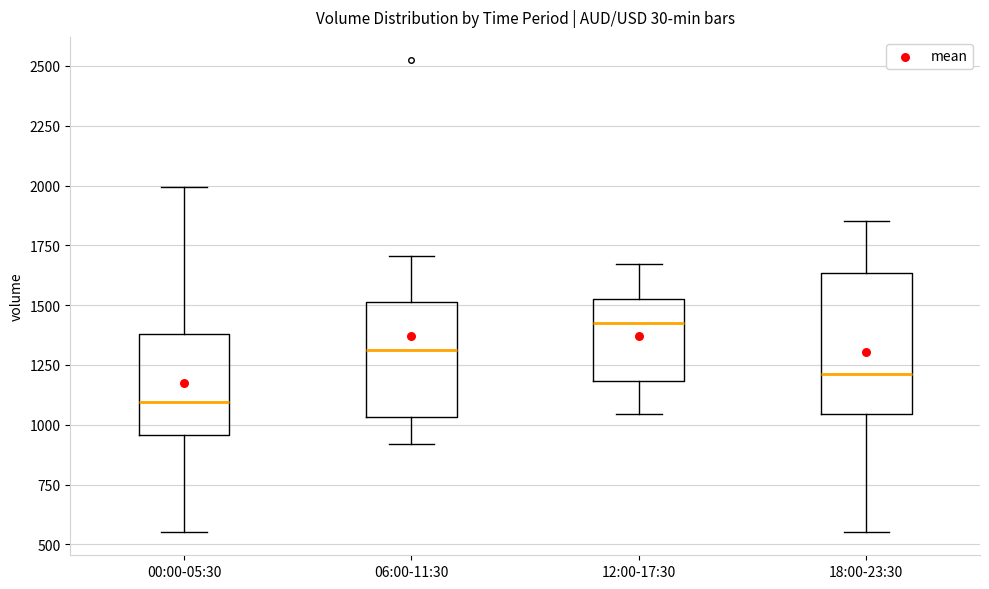

Reading left to right, transcribe this box plot: for each box, give where its median line is, the range the box spans, and where its two whiskers end, as read against the y-axis. The values are not printed on the chart, so give them approximately, as read against the axis.

00:00-05:30: median 1100, box 950 to 1400, whiskers 550 to 2000
06:00-11:30: median 1300, box 1050 to 1500, whiskers 900 to 1700
12:00-17:30: median 1450, box 1200 to 1500, whiskers 1050 to 1650
18:00-23:30: median 1200, box 1050 to 1650, whiskers 550 to 1850